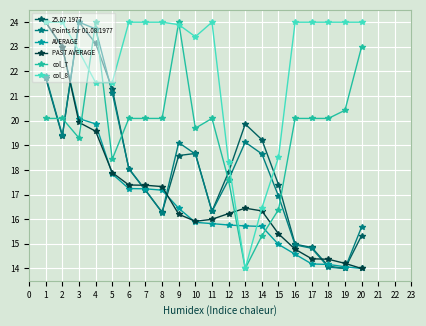

What is the value of the AVERAGE point at the 1st from the left?

24.0